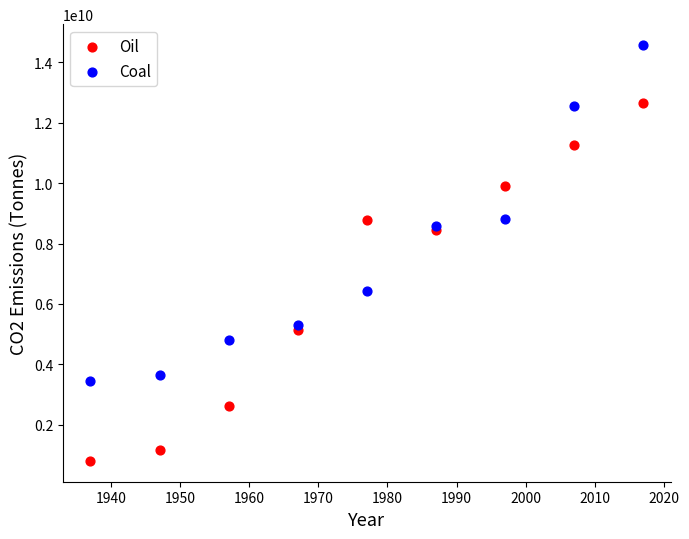

Which series has the largest Y range (max minus min)?

Oil